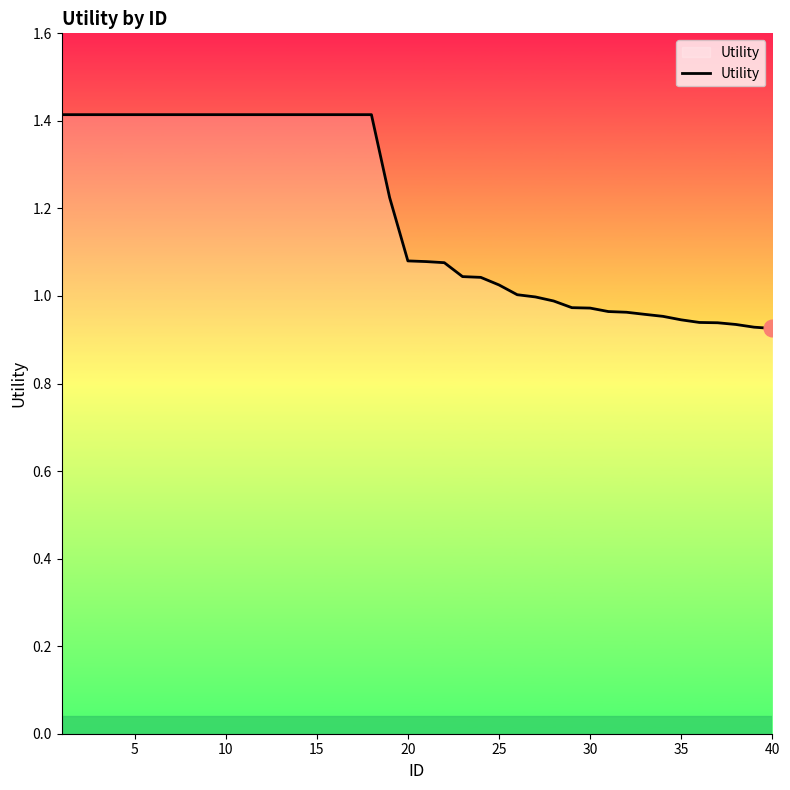

What is the greatest value displayed?

1.4